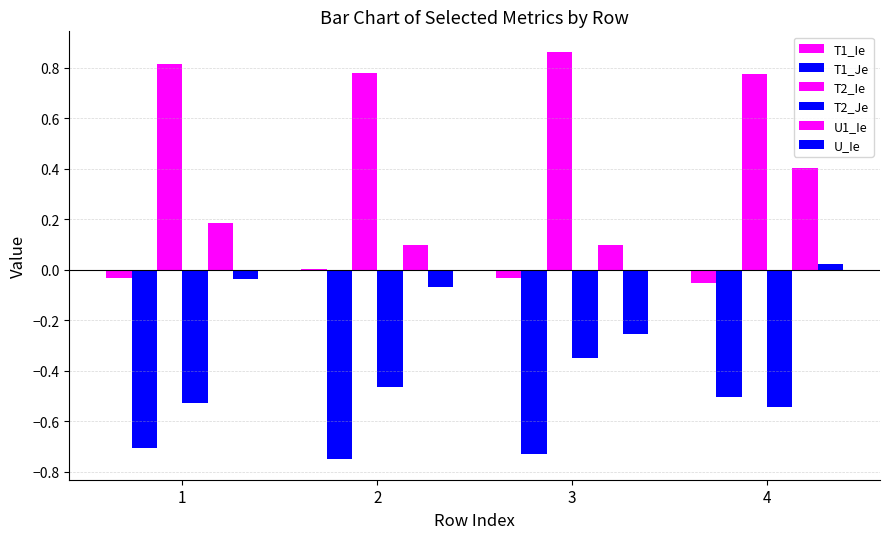

At which label does T2_Je reach its peak?

3